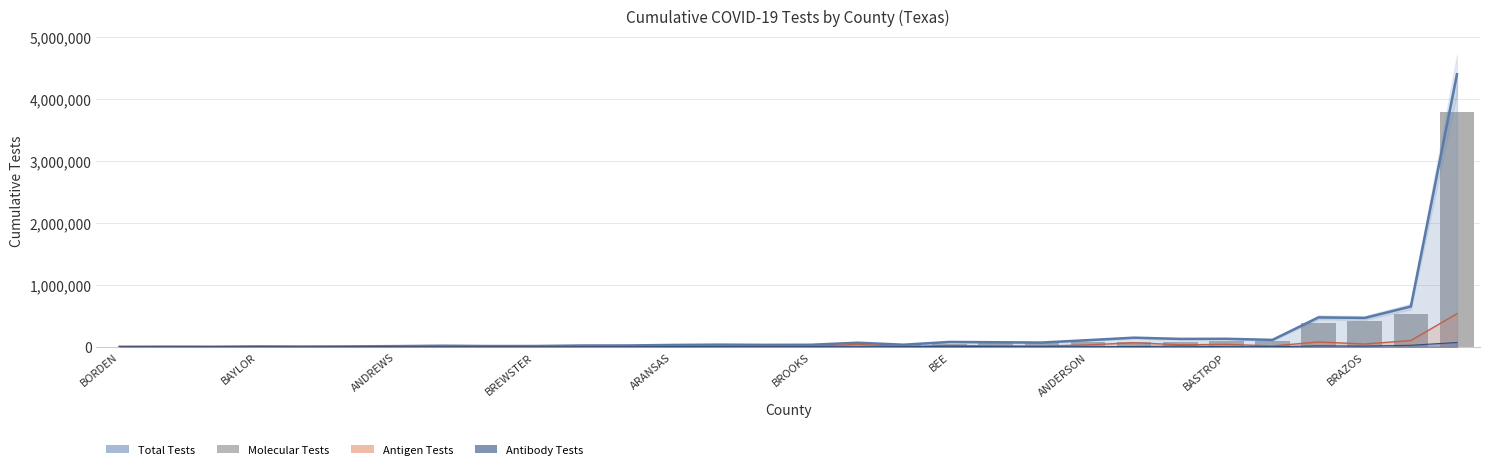

What is the average value?

196417